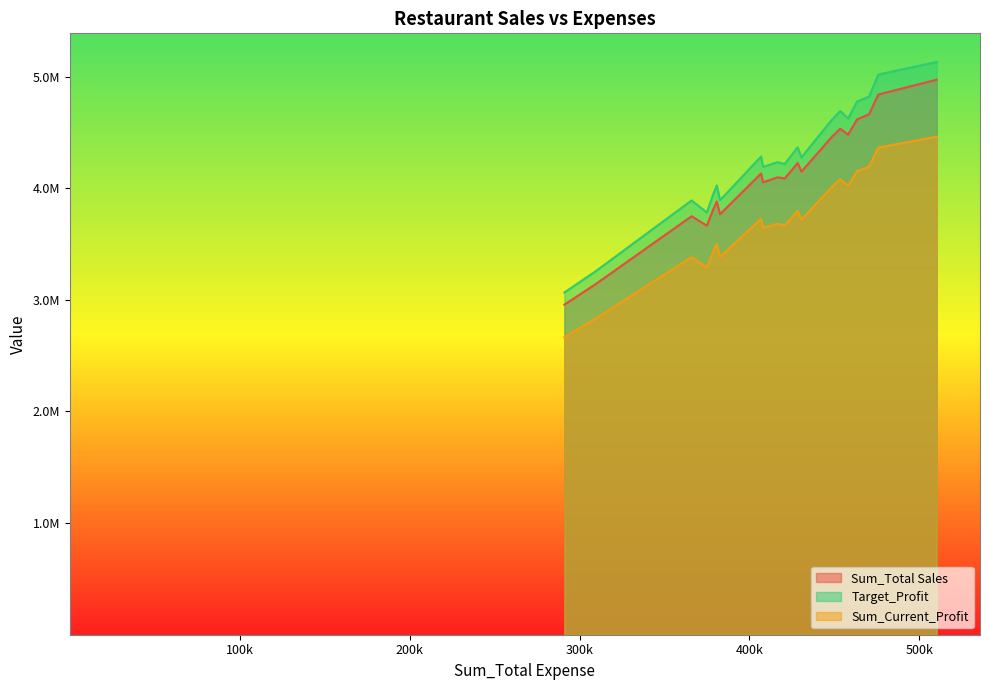

True or false: Target_Profit and Sum_Total Sales cross at least once.

False